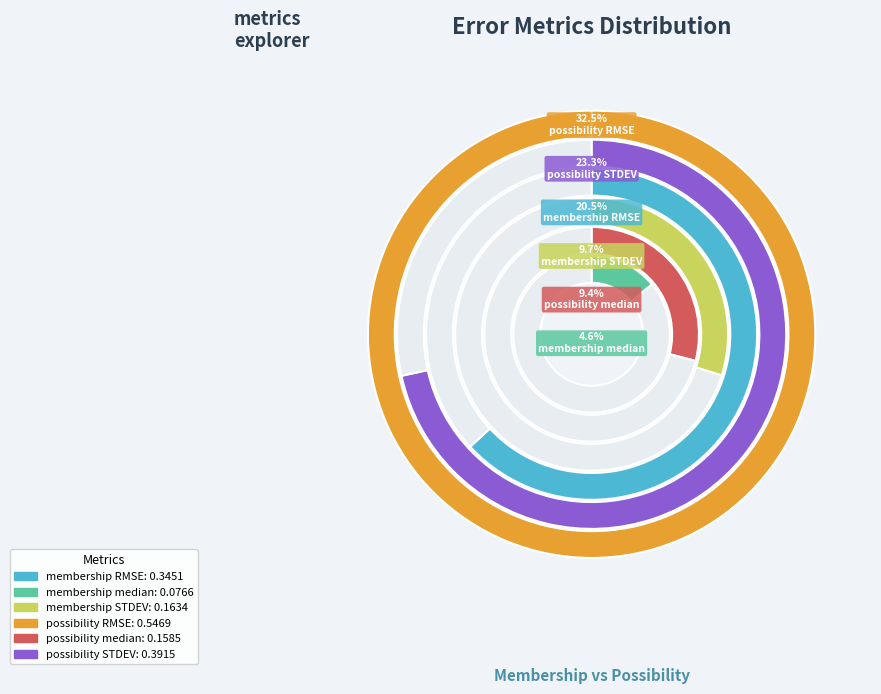

To the nearest percent, what is the difference between the largest and smallest slice percentages?

28%